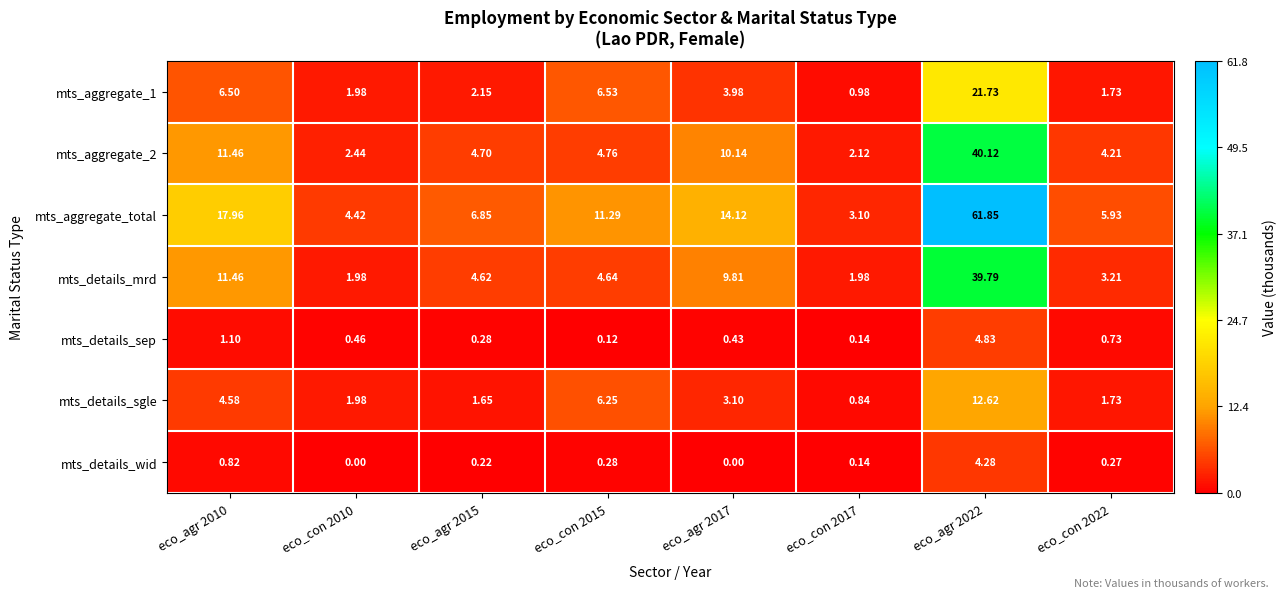

List the series in order of their peak value, highest first.

mts_aggregate_total, mts_aggregate_2, mts_details_mrd, mts_aggregate_1, mts_details_sgle, mts_details_sep, mts_details_wid